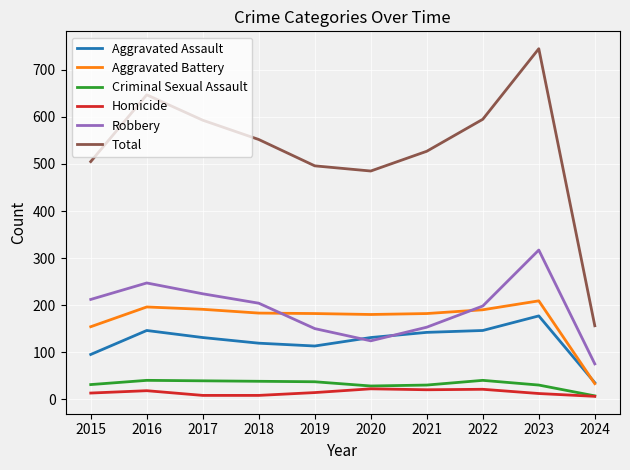

What is the sum of the Homicide values at 2022 and 2020?

43